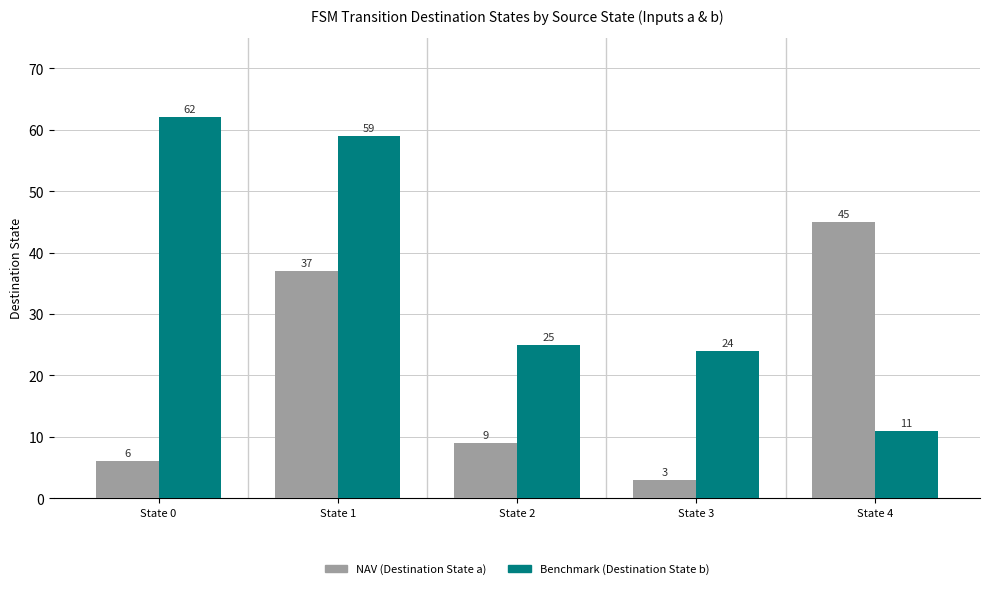

What is the total value across all series at State 3?

27